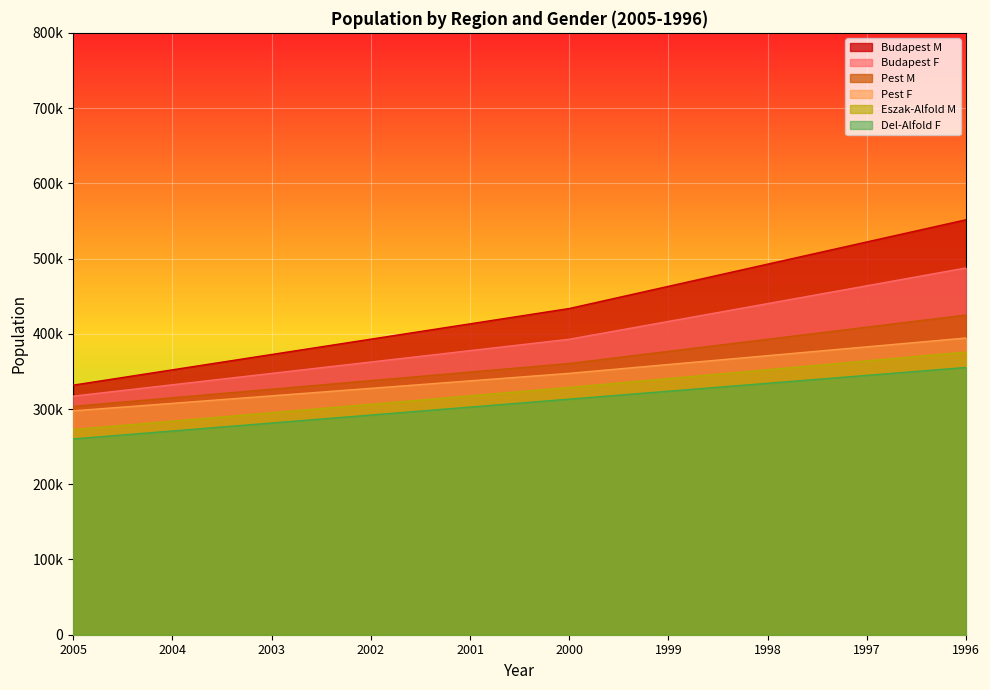

Which series has the largest range (max minus min)?

Budapest M